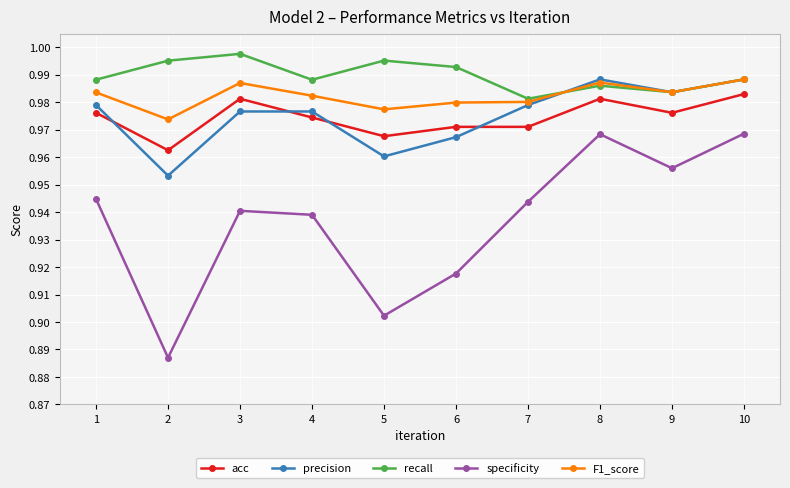

True or false: specificity has more than 1 interior local peaks.

True